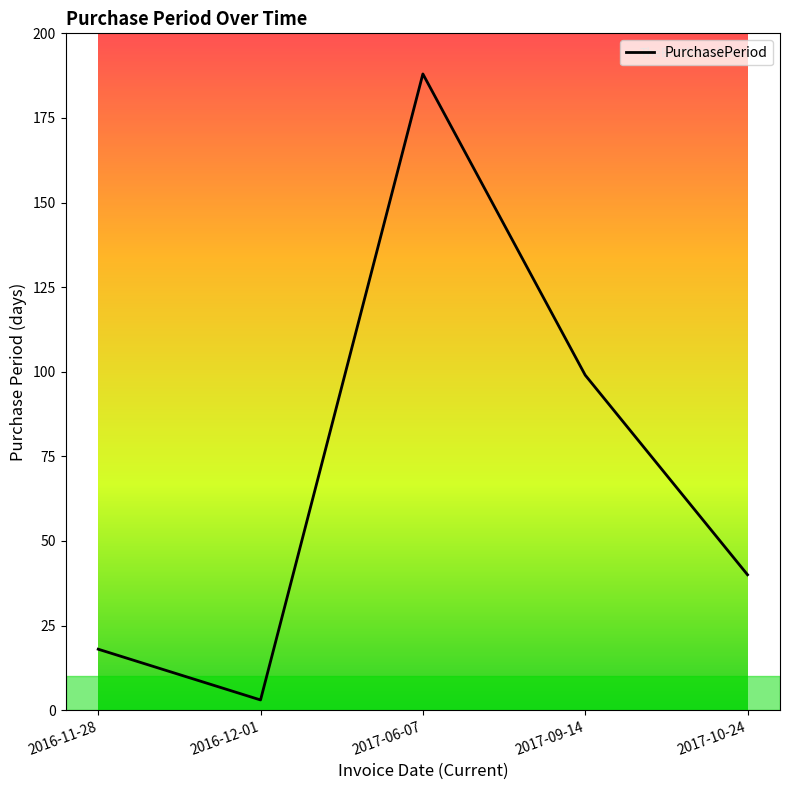

What is the ratio of the value at 2016-11-28 to the value at 2017-09-14?

0.2